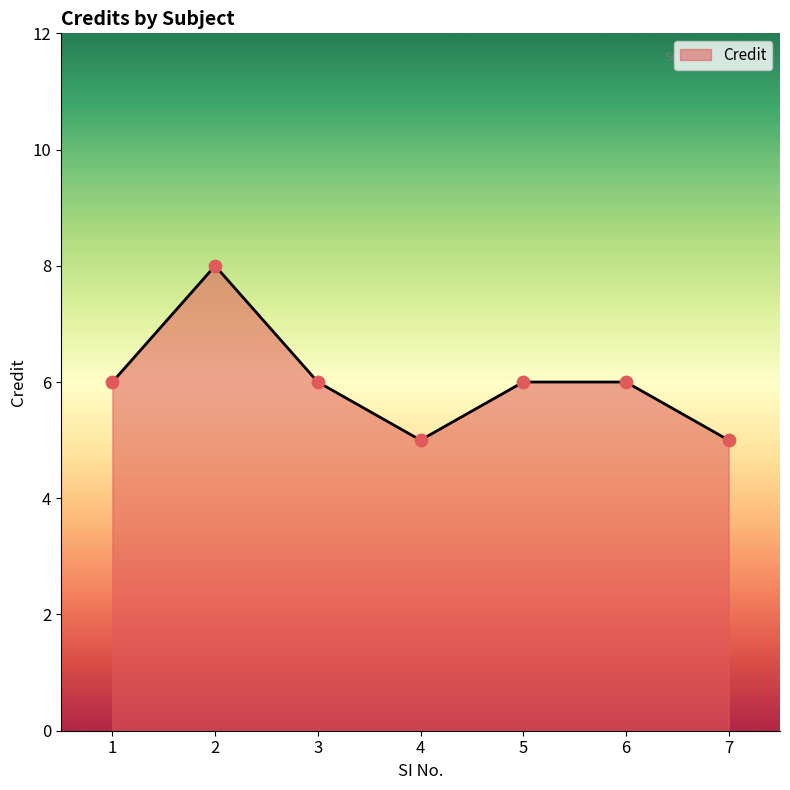

Which has a higher value, 6 or 7?

6